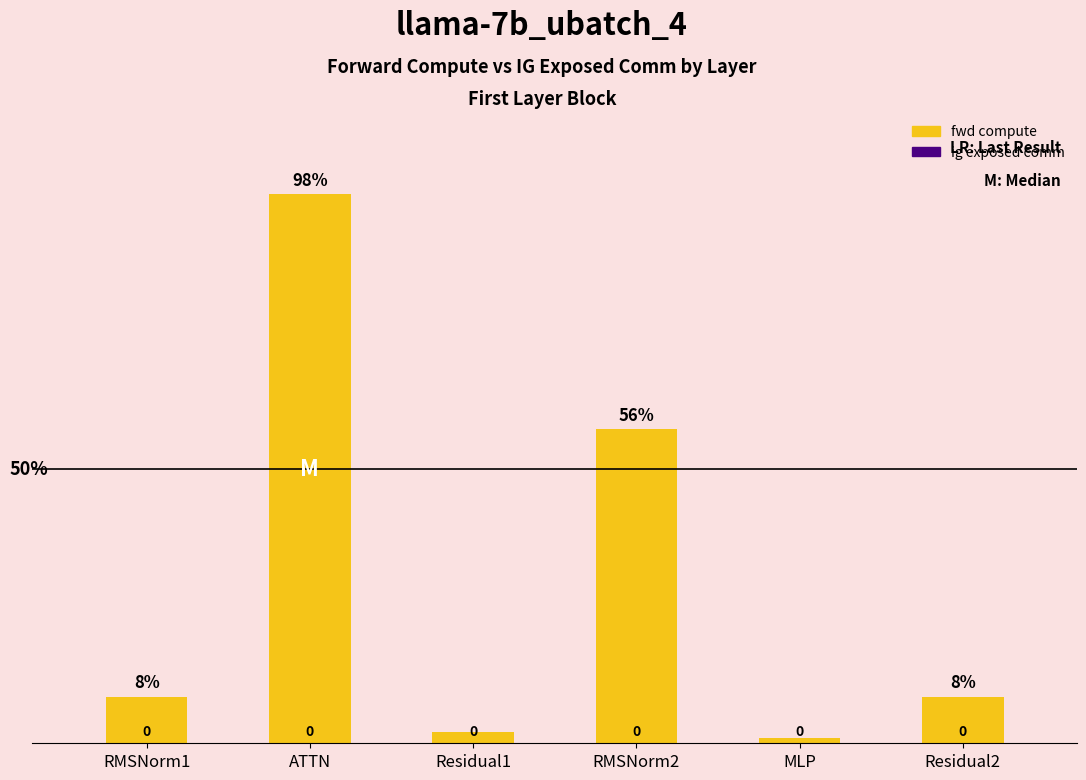

Are the bars horizontal?

No